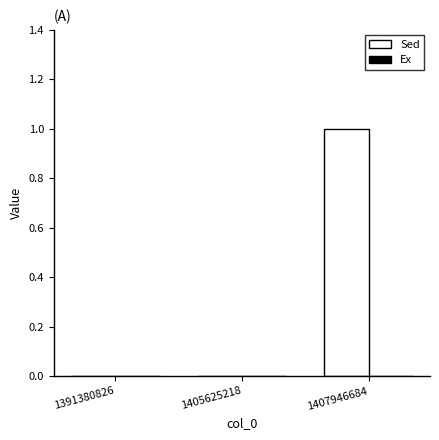

Count the number of categories in the chart.

3